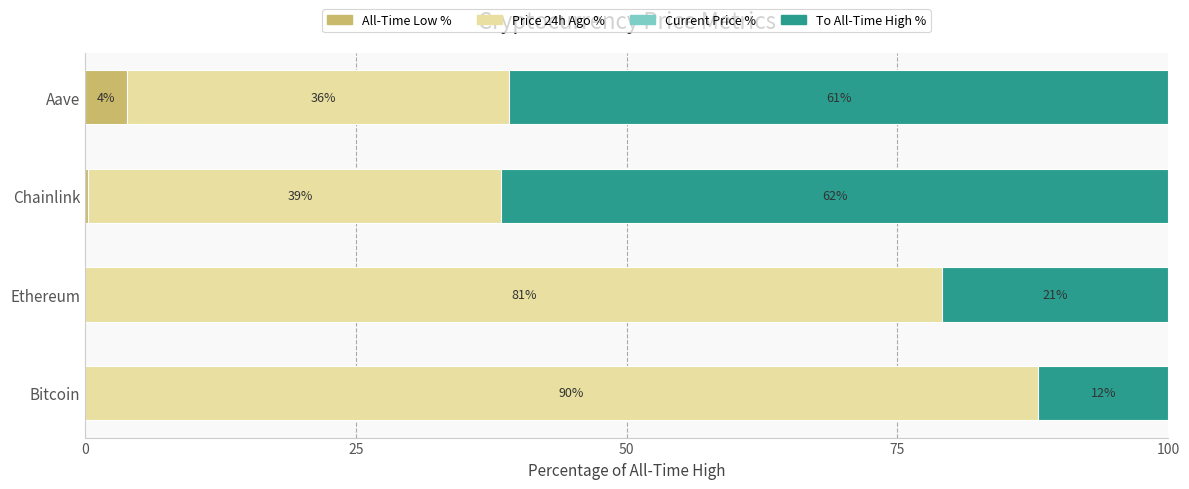

What are all the series names shown in the legend?

All-Time Low %, Price 24h Ago %, Current Price %, To All-Time High %